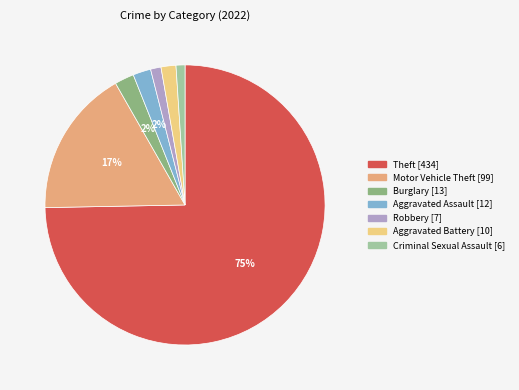

Is there any slice that represents more than half of the pie?

Yes